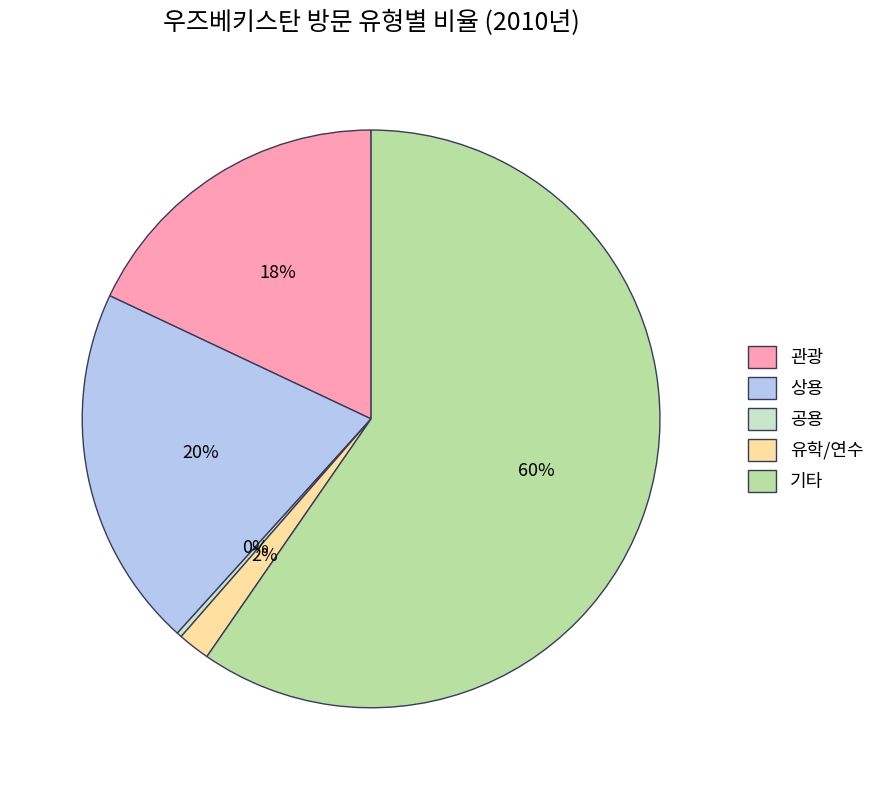

Which slice is the smallest?

공용